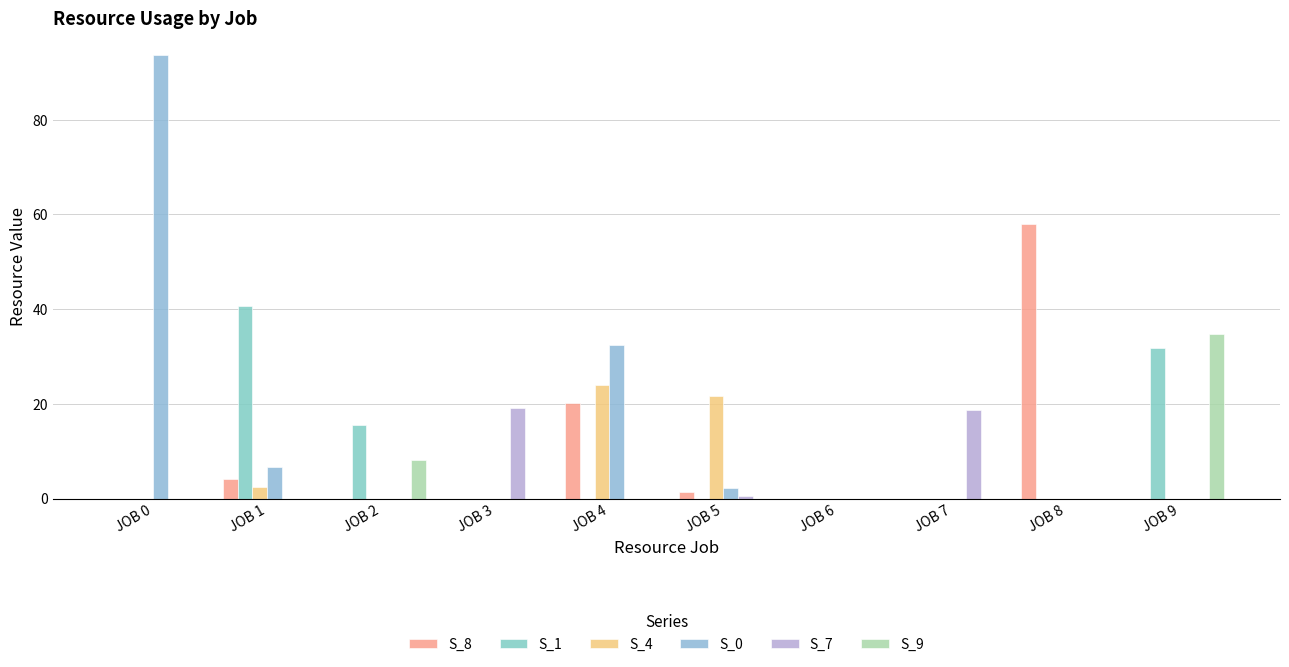

List the labels in order of S_8 value, largest first.

JOB 8, JOB 4, JOB 1, JOB 5, JOB 0, JOB 2, JOB 3, JOB 6, JOB 7, JOB 9